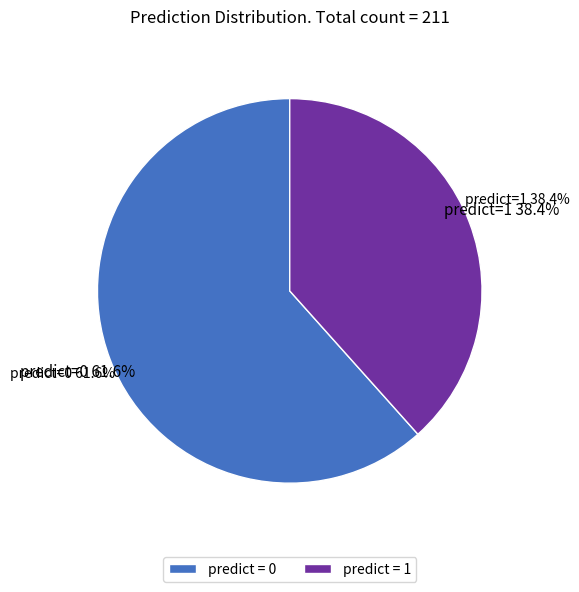

What is the largest slice in the pie chart?

0 (predict=0)